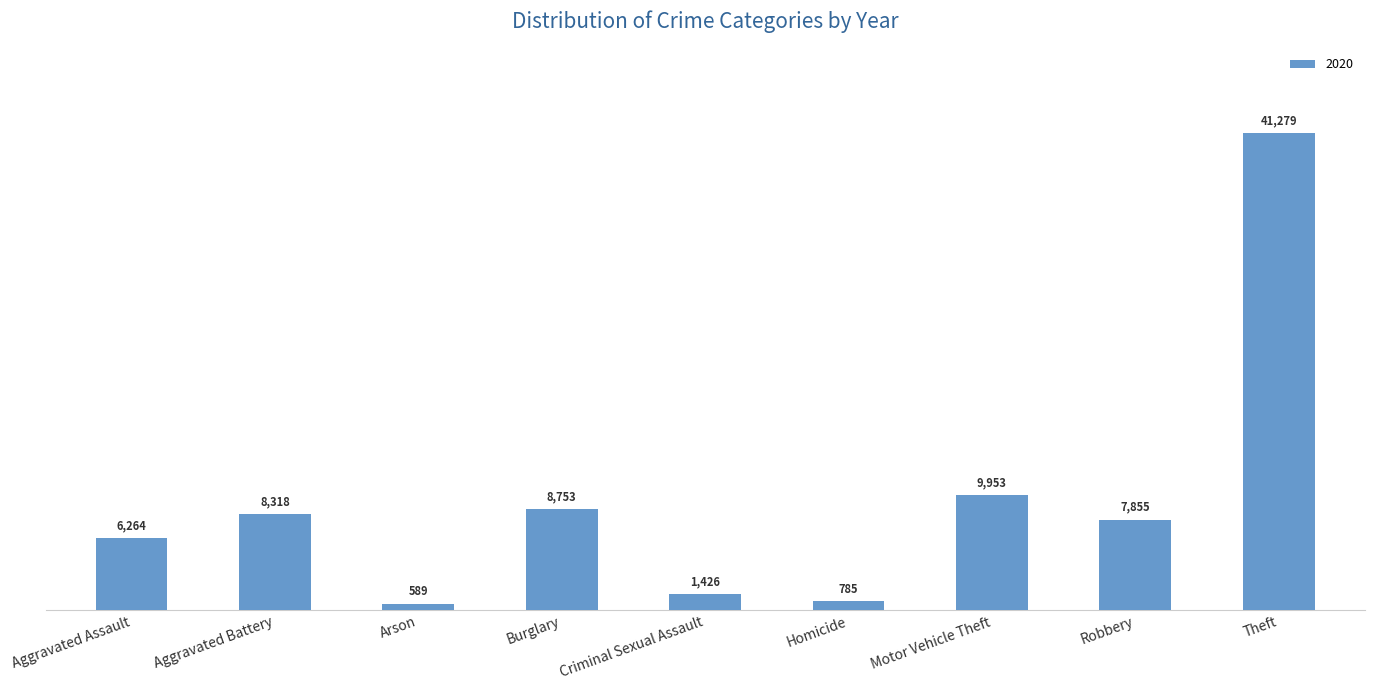

Which category has the lowest value across all series?

Arson